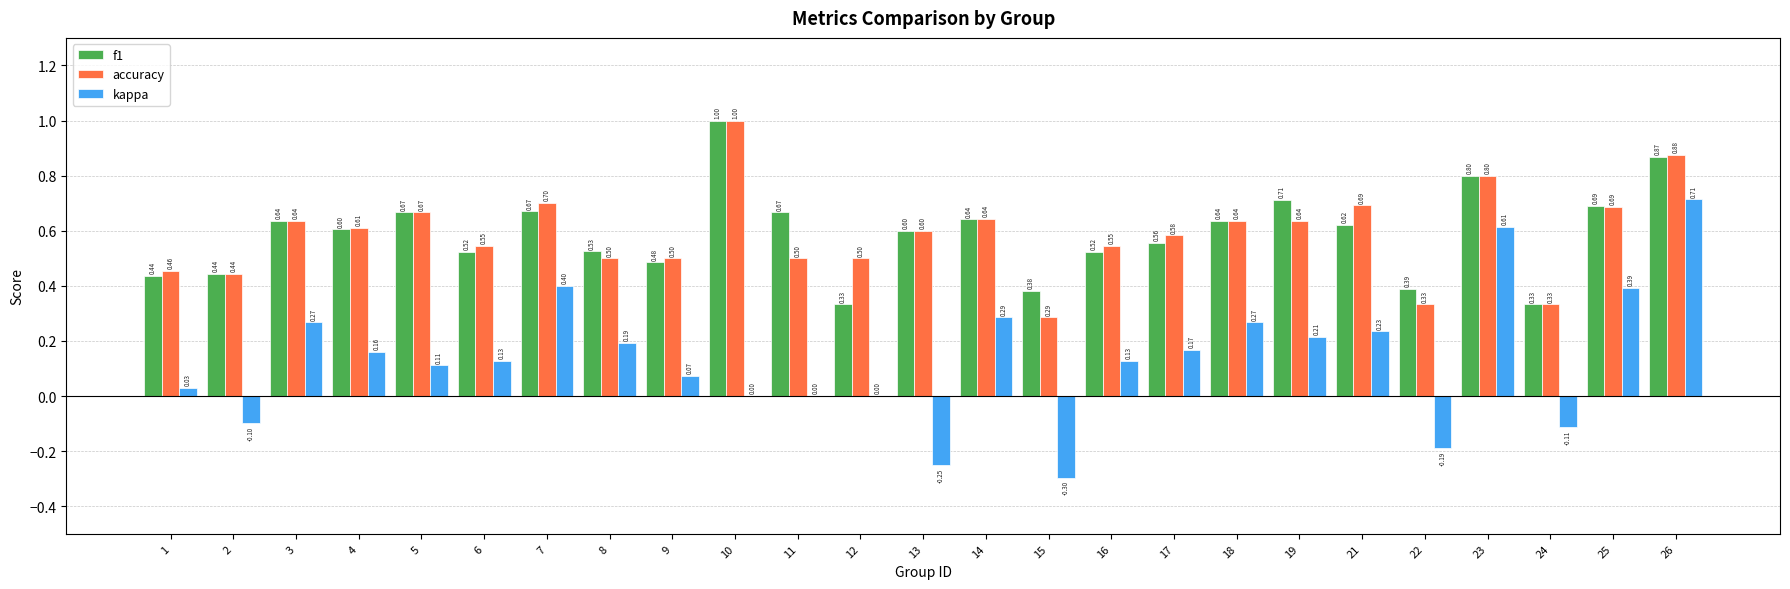

Which series changed the most between 13 and 21?

kappa